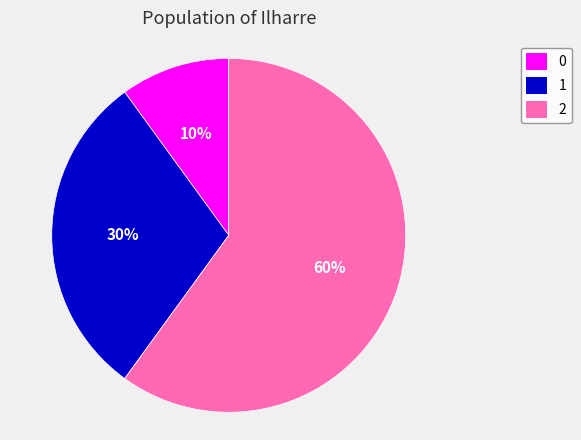

To the nearest percent, what is the average slice percentage?

33%